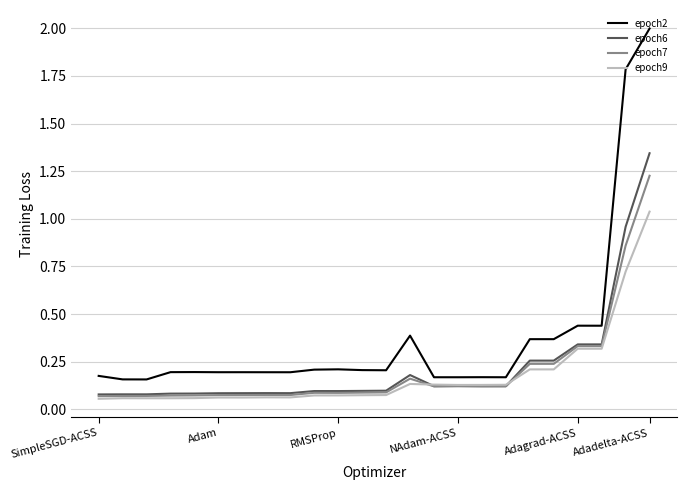

Rank the series by their maximum value, from highest to lowest.

epoch2, epoch6, epoch7, epoch9